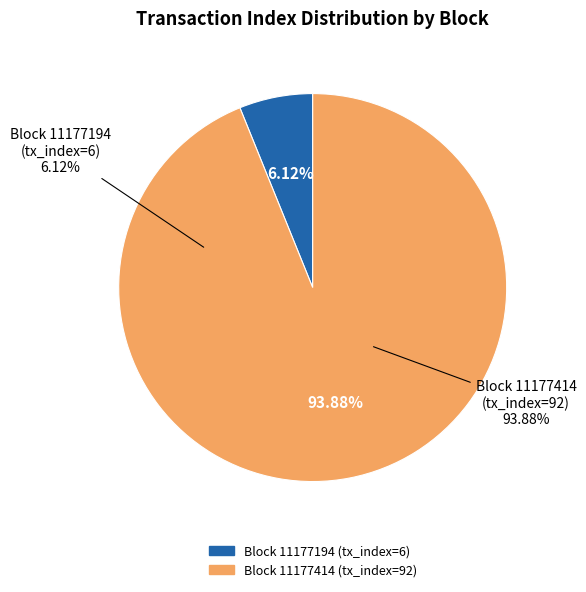

Is it true that block_num_11177194 is 59% of the pie?

False